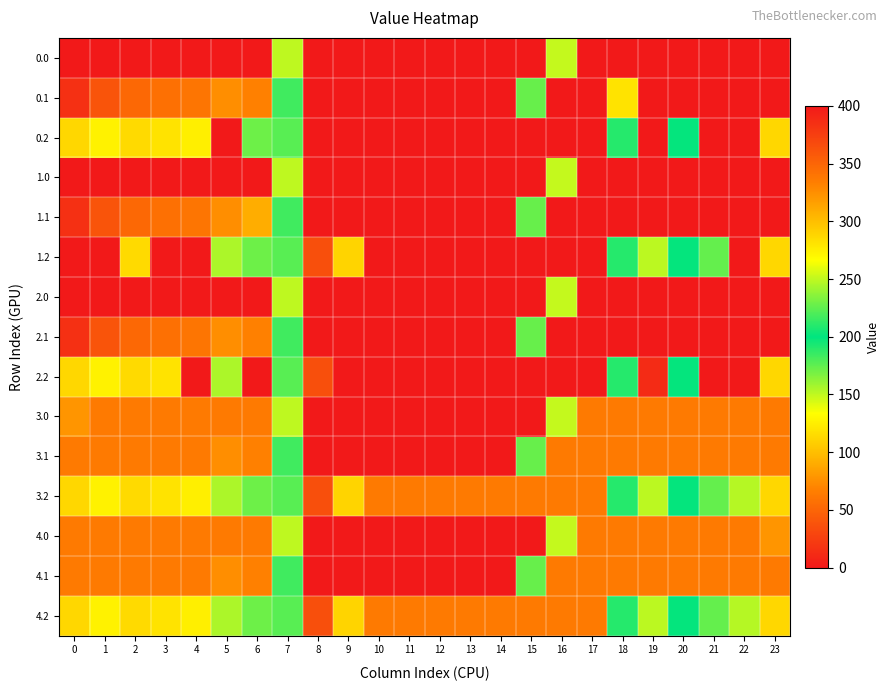

What is the total value across all series at 20?

4739.9